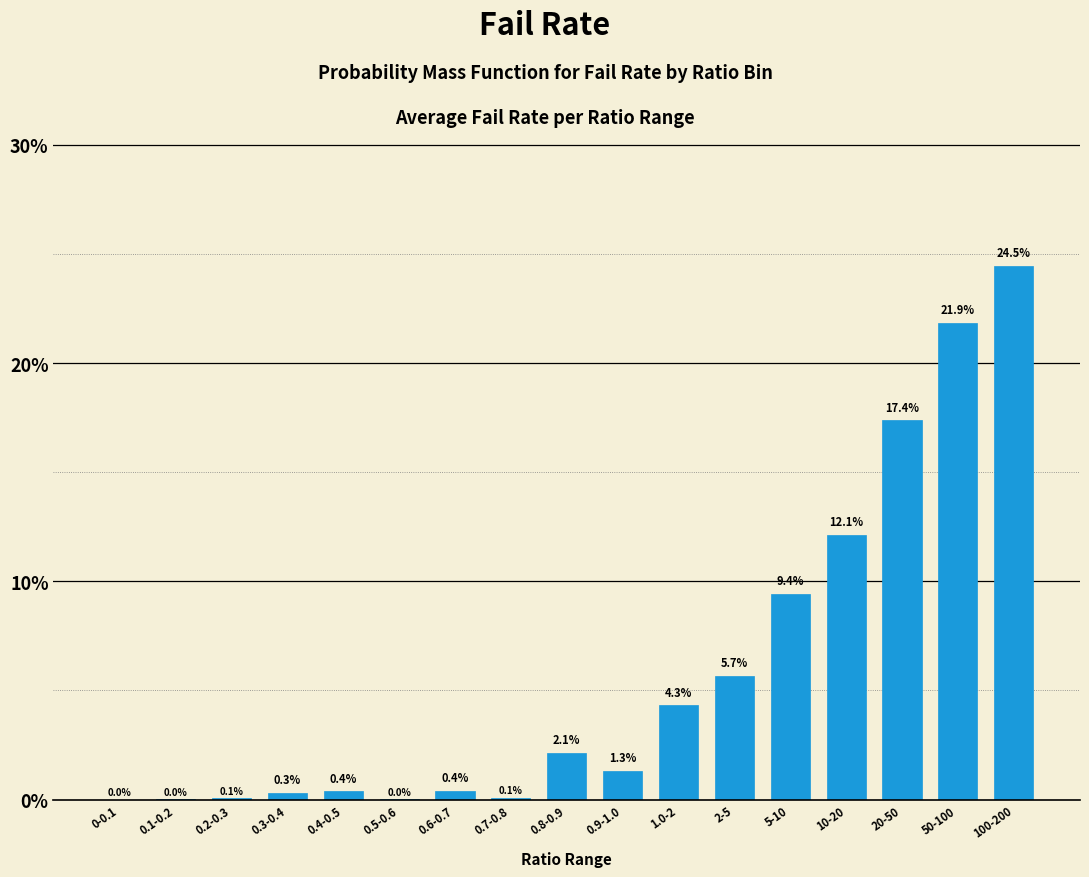

The value at 20-50 is 30.7. True or false?

False